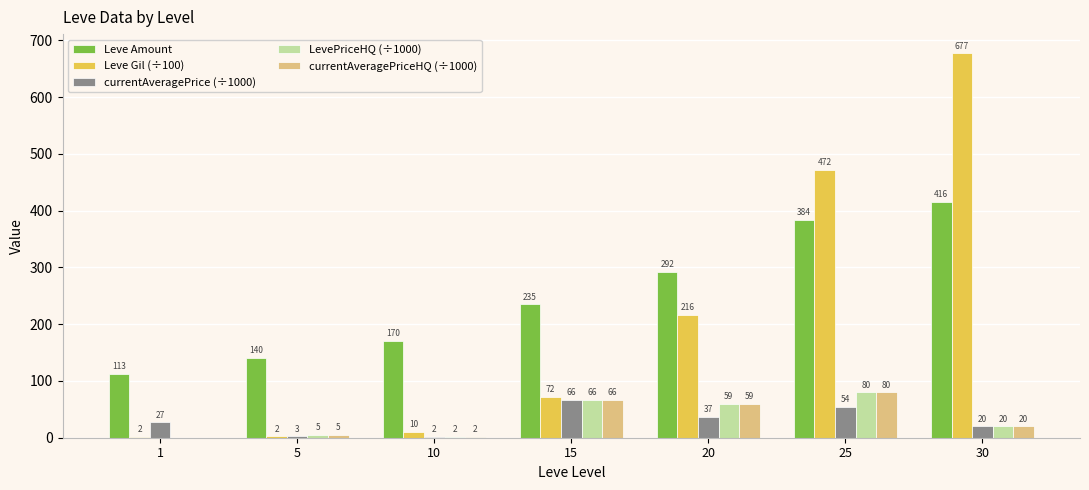

What is the highest value of the currentAveragePriceHQ (÷1000) series?

80.0